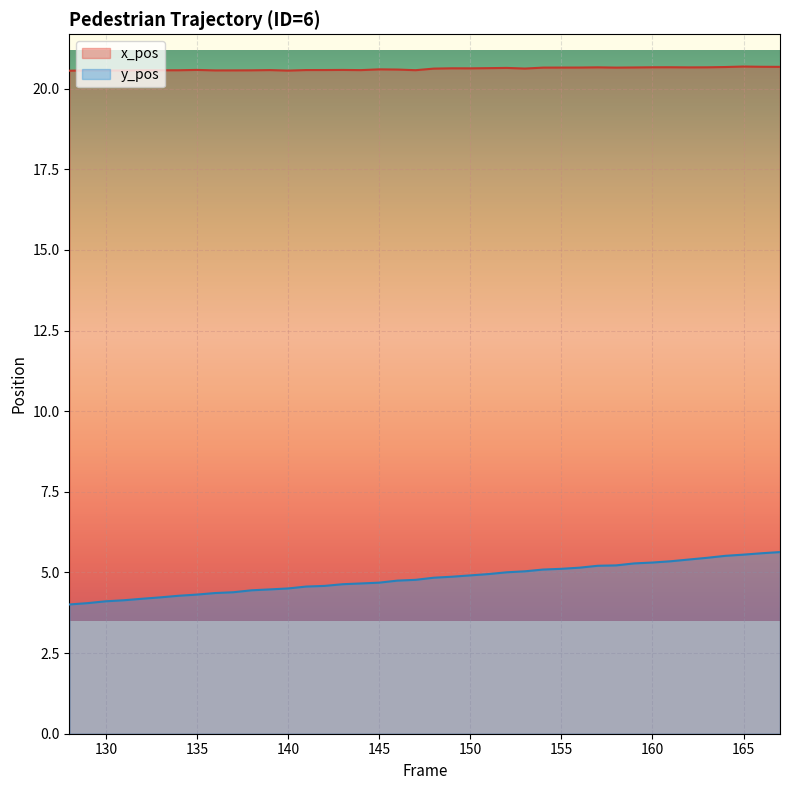

What is the difference between the maximum and minimum values in the y_pos series?

1.6